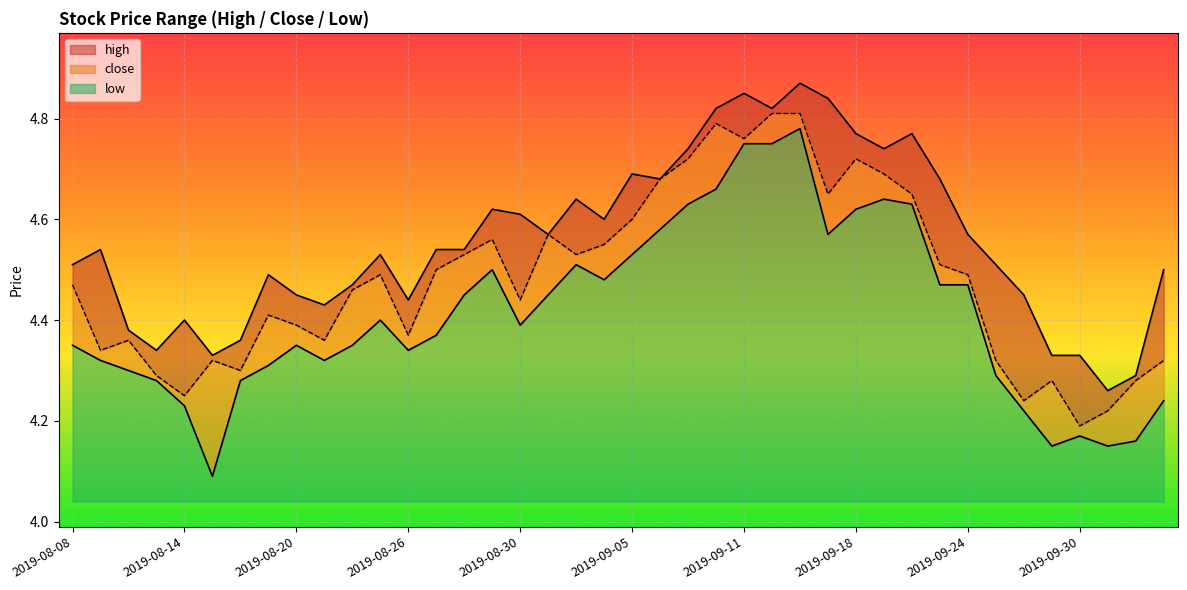

Is it true that low equals 0.3 at 2019-08-26?

True